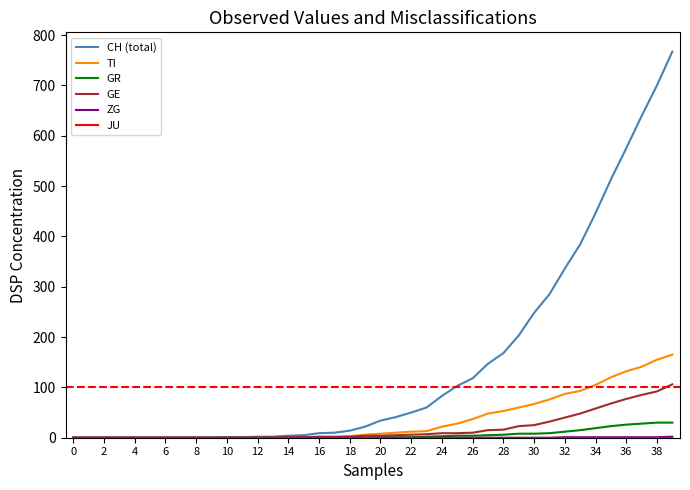

What is the average value of the TI series?

36